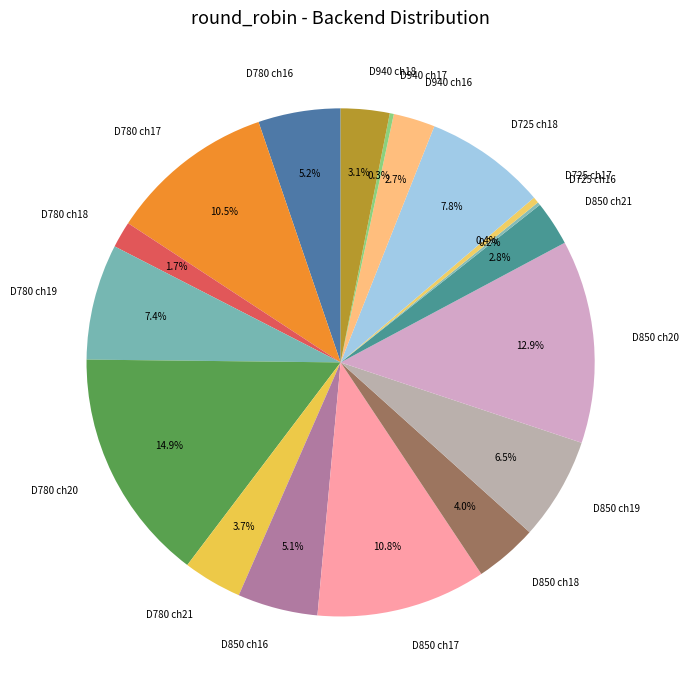

To the nearest percent, what percentage of the pie is D725 ch18?

8%